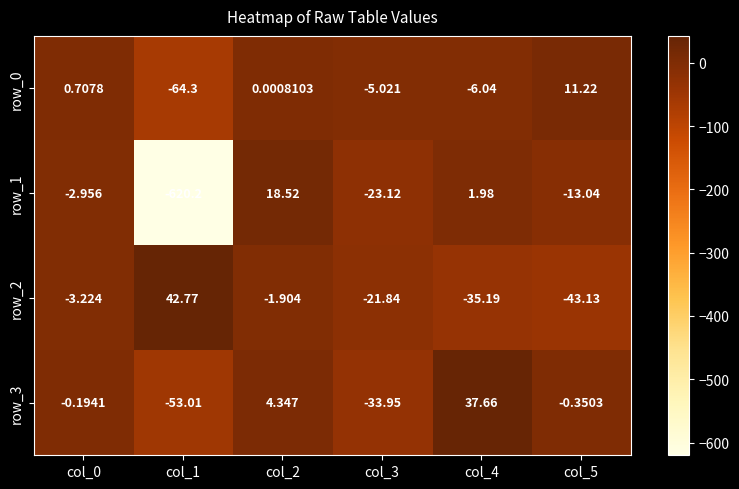

Is the value of row_1 at col_3 greater than the value of row_3 at col_5?

No